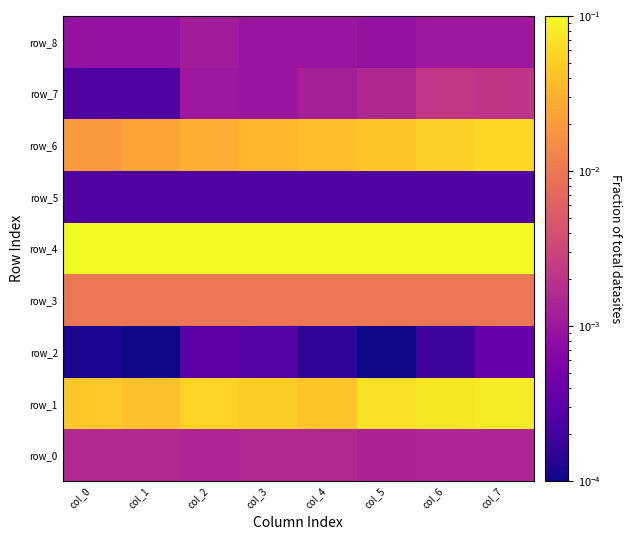

Rank the series by their maximum value, from lowest to highest.

row_5, row_2, row_8, row_0, row_7, row_3, row_6, row_1, row_4